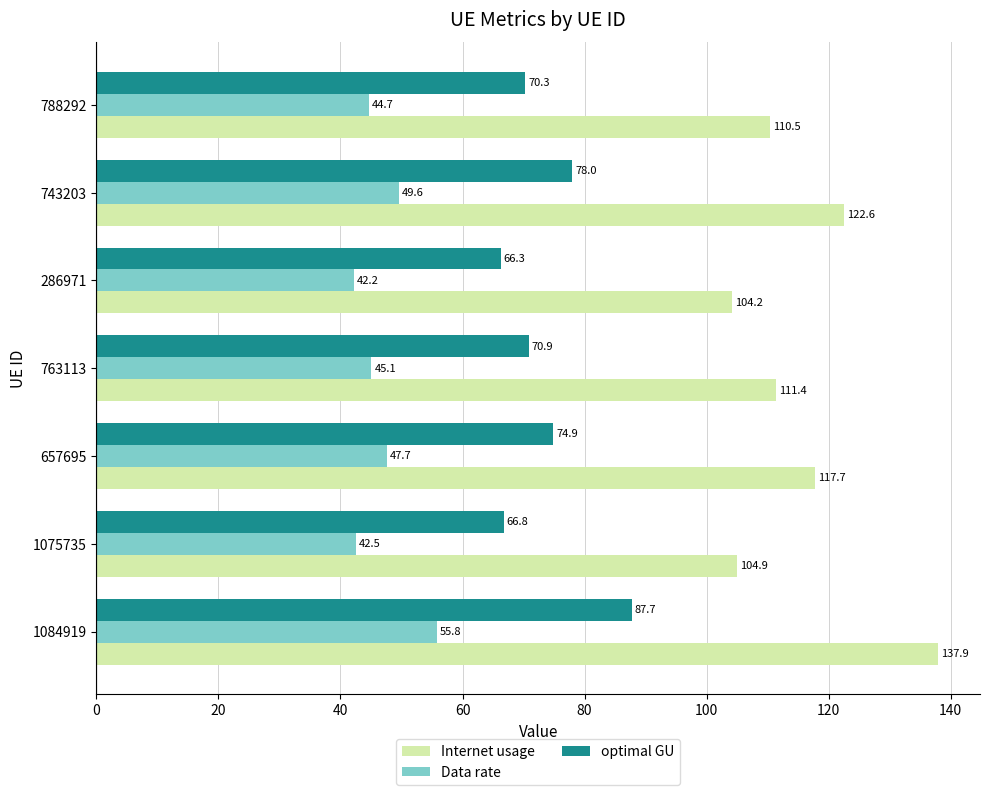

Which series has the widest spread of values?

Internet usage